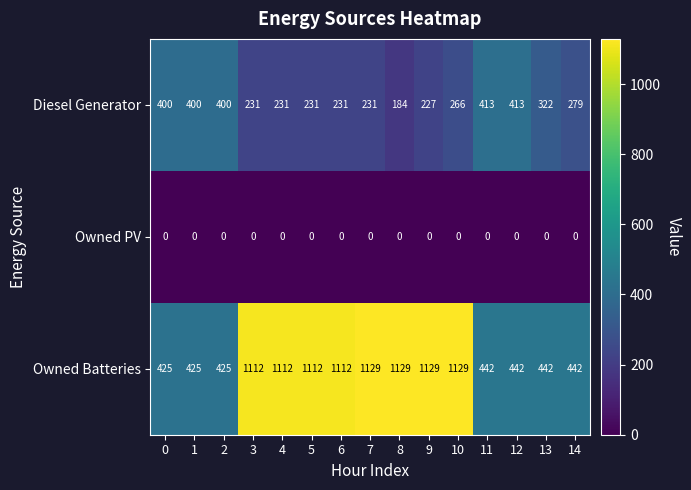

Rank the series by their maximum value, from highest to lowest.

Owned Batteries, Diesel Generator, Owned PV